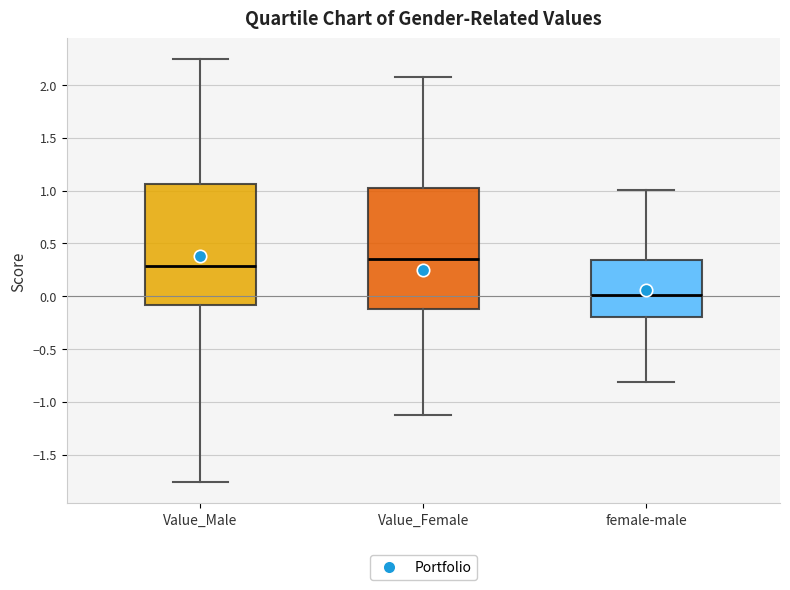

Where is the upper edge of the box for Value_Female on the y-axis? The values are not printed on the chart, so give them approximately, as read against the axis.

1.00